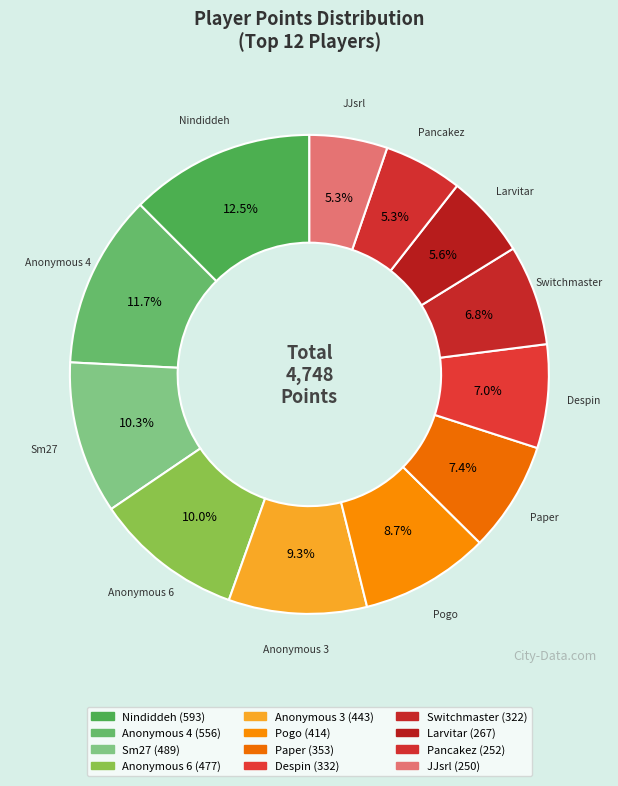

What is the change in value from Nindiddeh to Sm27?

-104